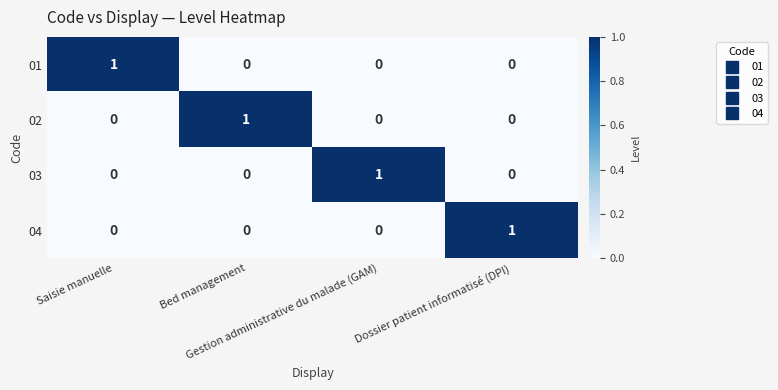

Count the 01 values in the range 0 to 1.

4